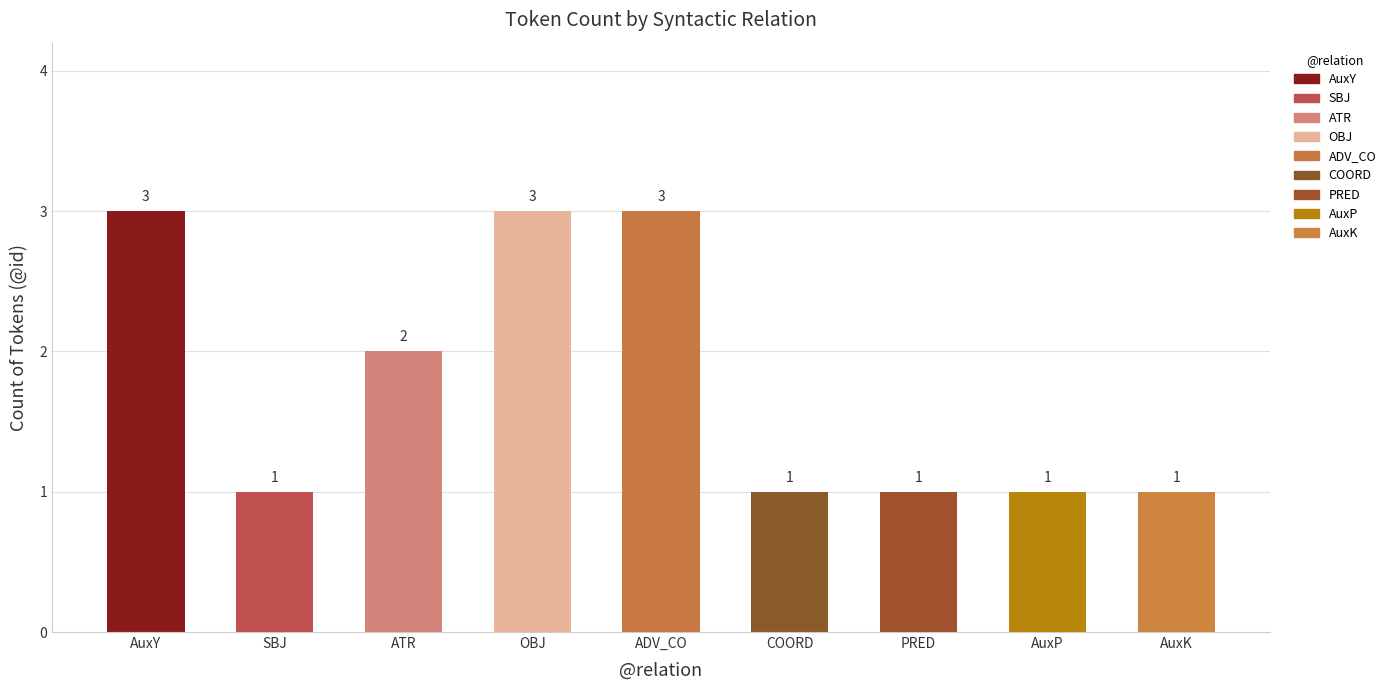

What is the label of the 8th bar from the left?

AuxP